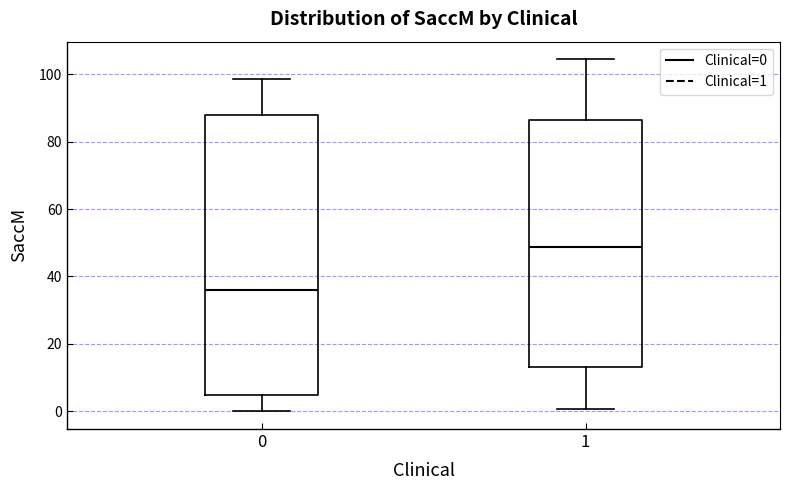

Comparing the boxes themselves (not the whiskers), which one is the tallest?

0